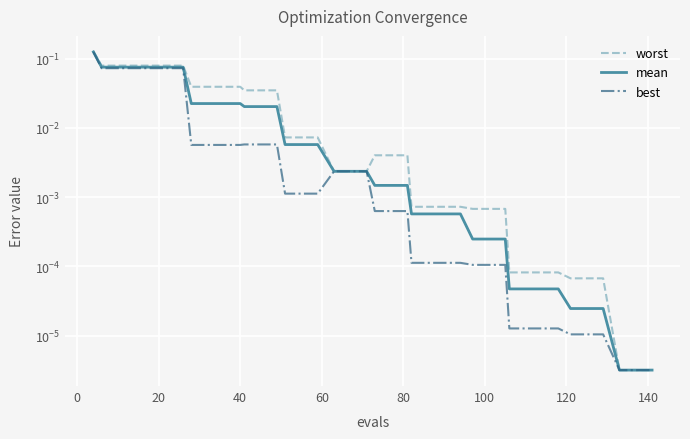

True or false: worst and best cross at least once.

False